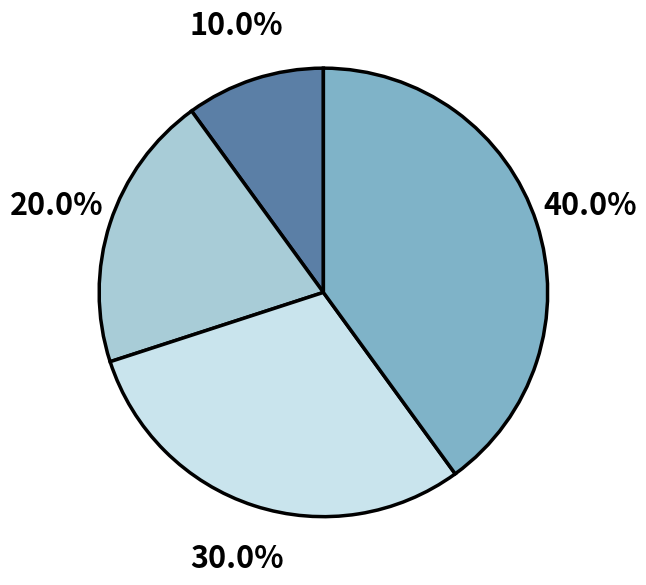

Is there a majority slice in this chart?

No